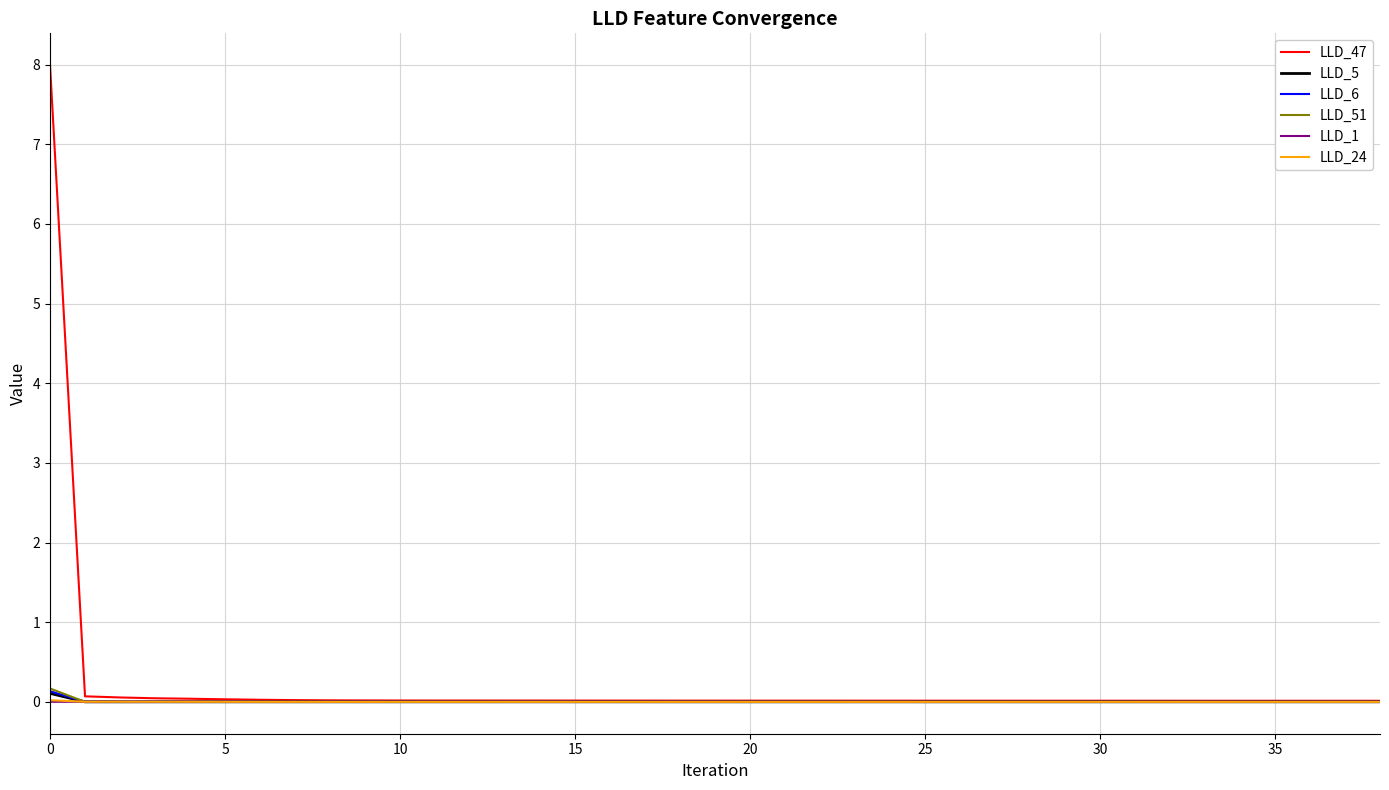

What is the highest value of the LLD_47 series?

8.0